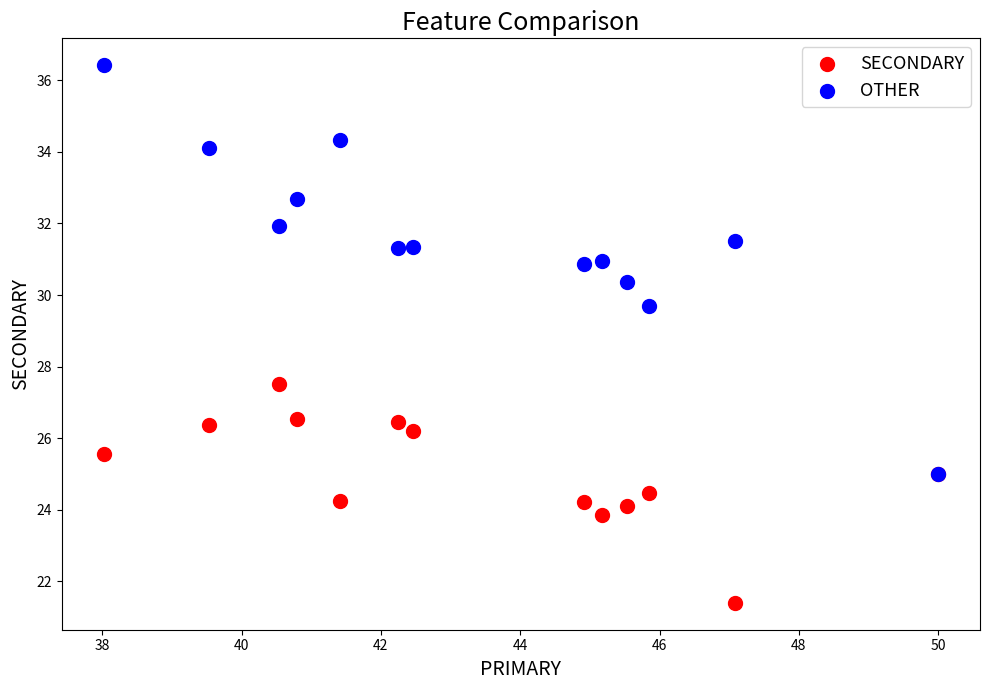

Across all series, what Y value is closest to 28?

27.5